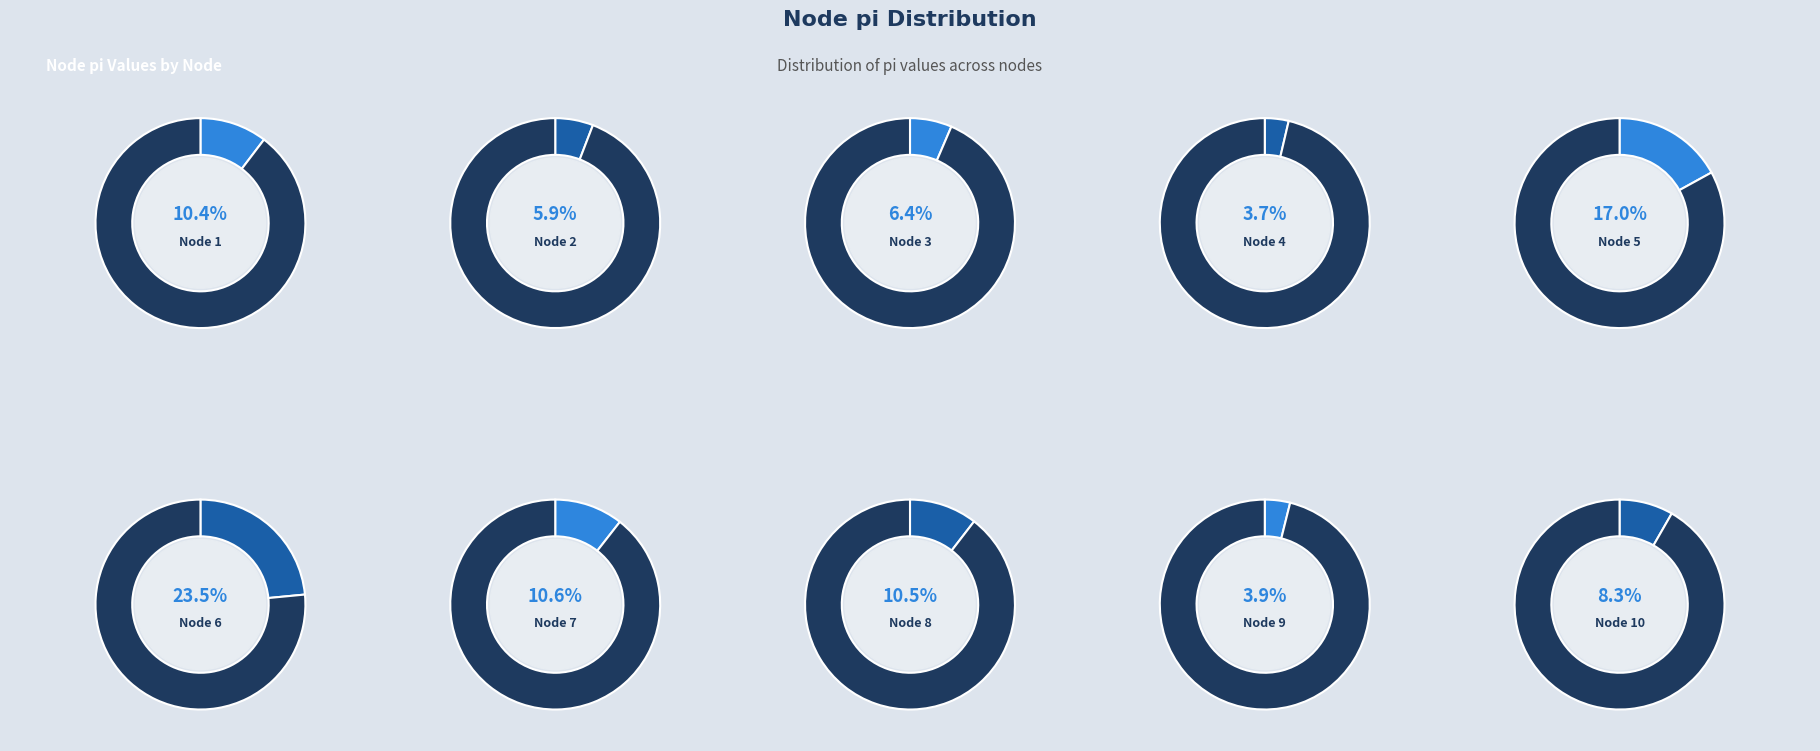

Combined, what portion of the pie is 4 and 3?

10.1%